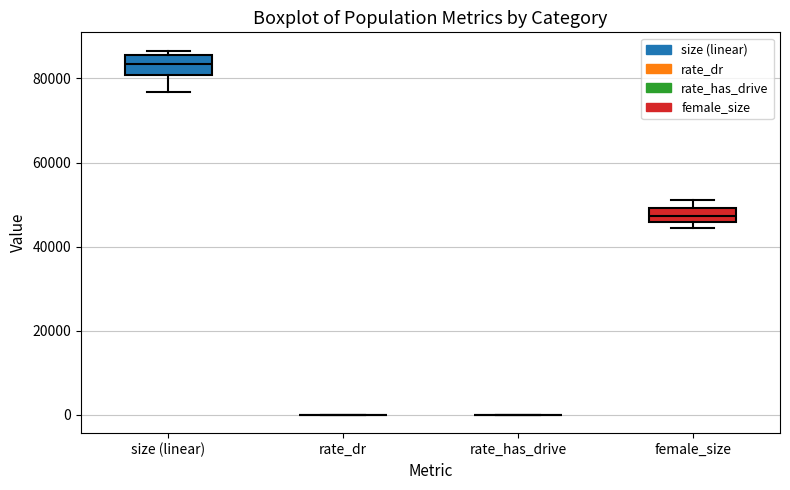

Reading left to right, read every box against the y-axis: the position of its median line, the range the box covers, and the ends of its whiskers. The values are not printed on the chart, so give them approximately, as read against the axis.

size (linear): median 84000, box 80000 to 86000, whiskers 76000 to 86000 (just above the box's upper edge)
rate_dr: box collapsed to a line at 0, whiskers 0 to 0
rate_has_drive: box collapsed to a line at 0, whiskers 0 to 0
female_size: median 48000, box 46000 to 50000, whiskers 44000 to 52000